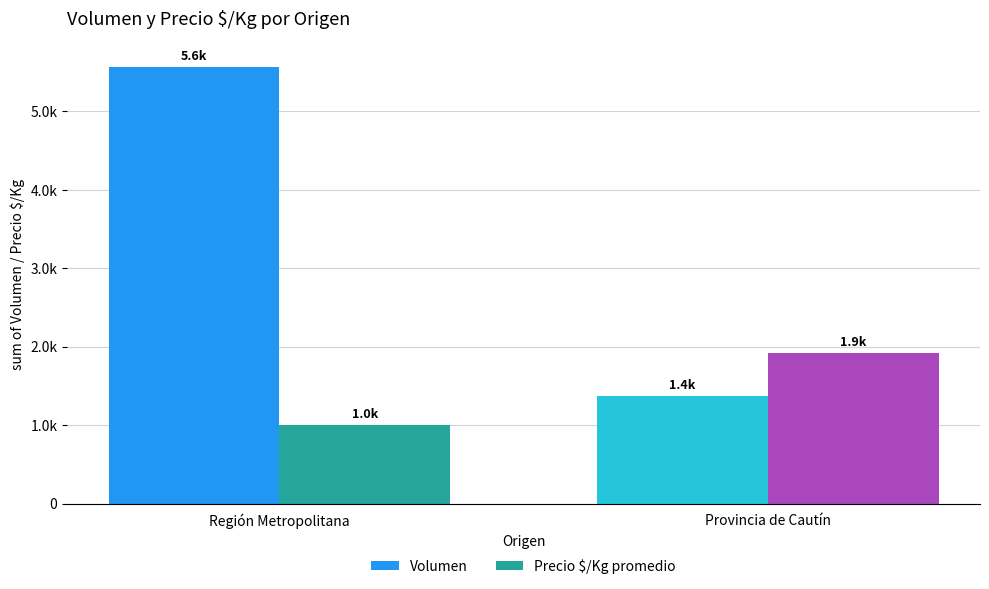

How many Precio $/Kg promedio values are between 1000 and 1923?

2